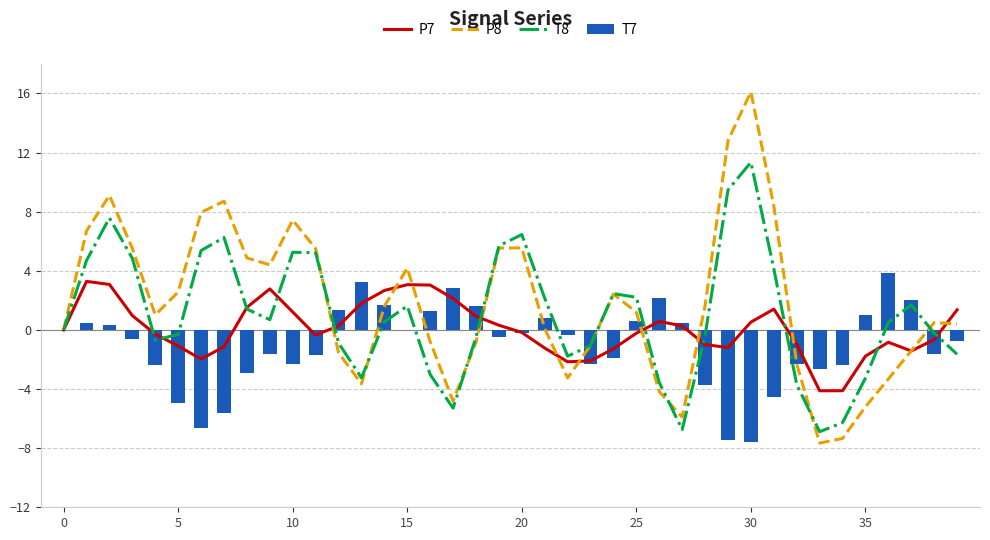

The P7 series shows 0.3 at 12. True or false?

True